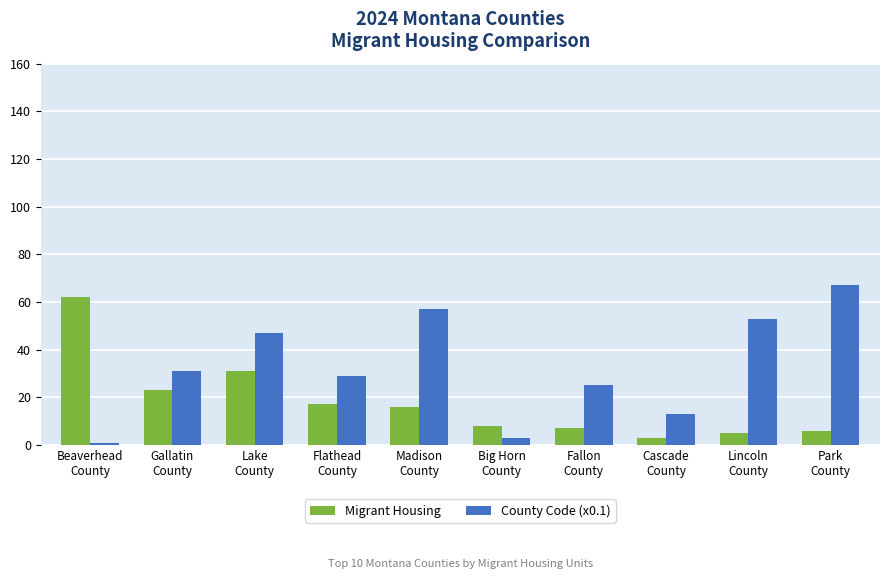

How many bars are there in total?

20